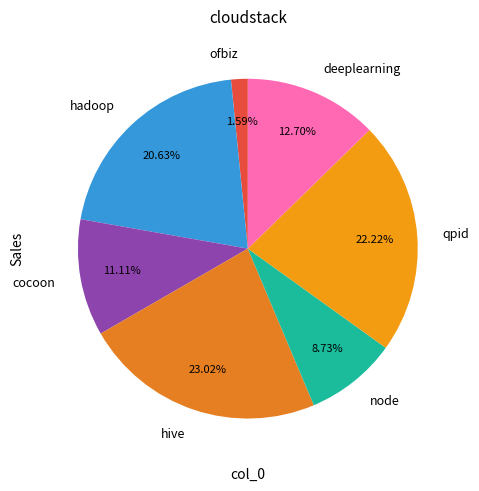

What is the ratio of the value at node to the value at hadoop?

0.4